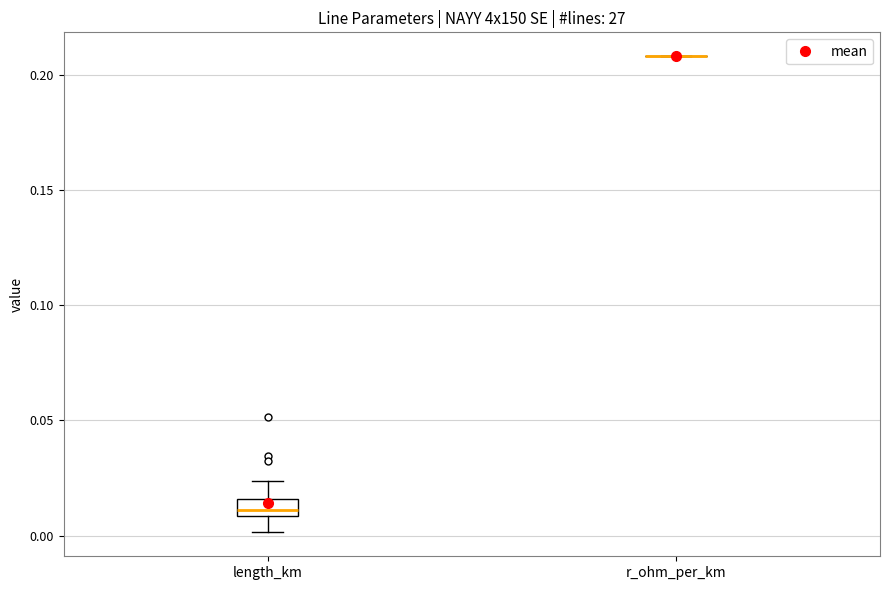

Which box is the tallest, from its lower edge to its upper edge?

length_km